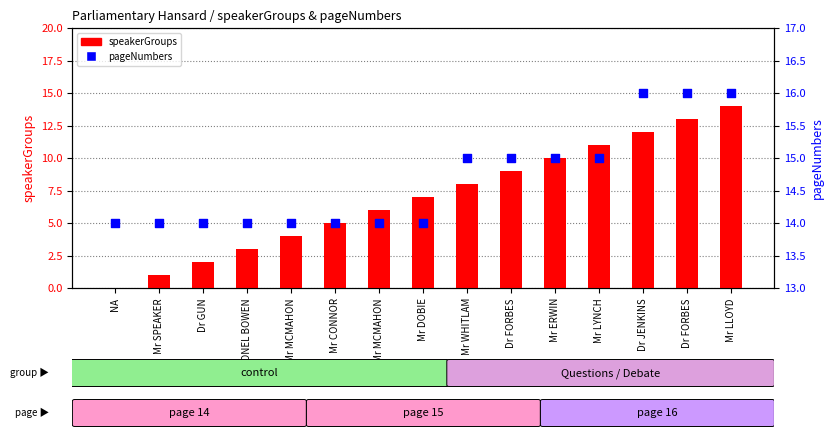

What is the total value across all series at Mr DOBIE?

21